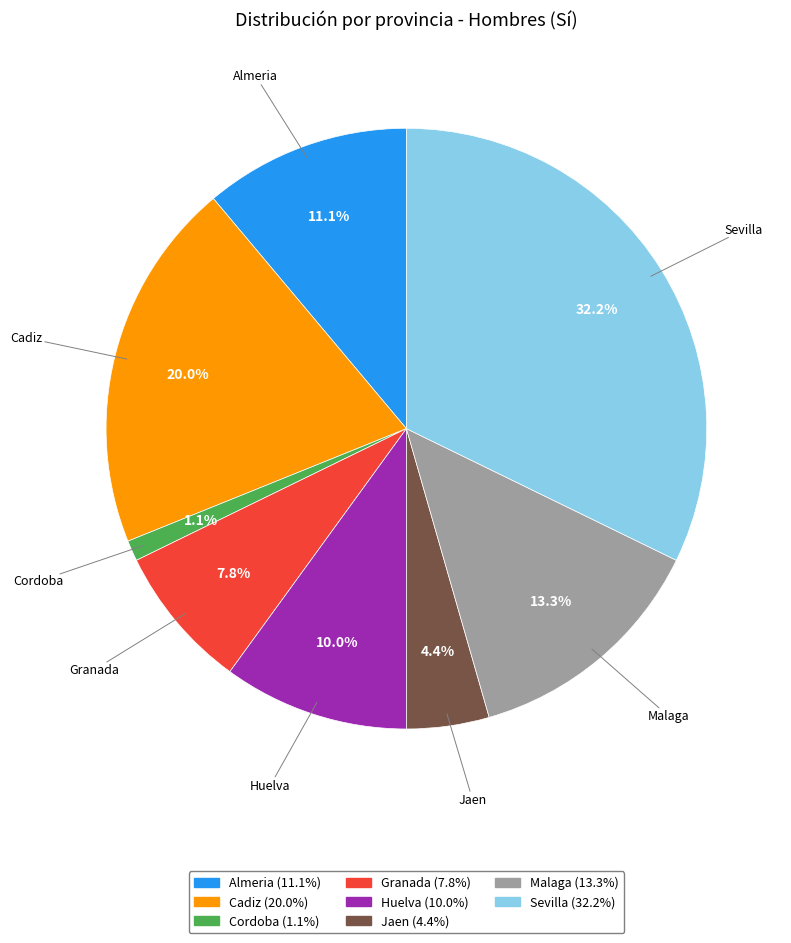

What percentage is the Cadiz slice, to the nearest percent?

20%